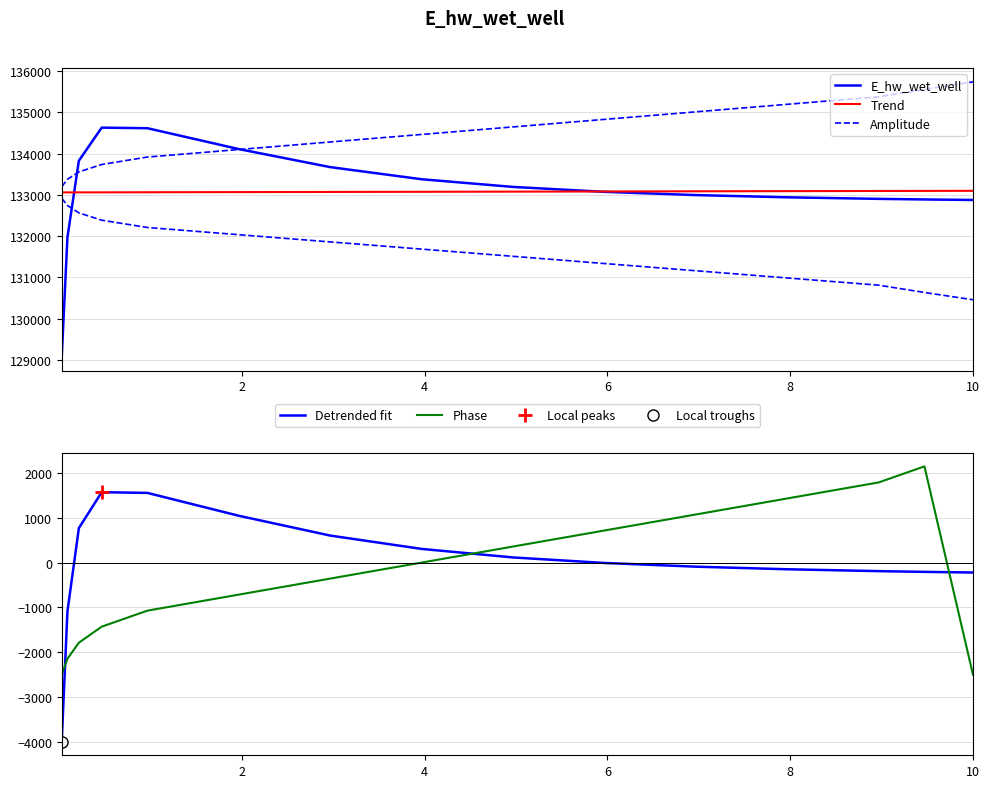

After their last crossing, which series has the higher values: Detrended fit or Phase?

Detrended fit